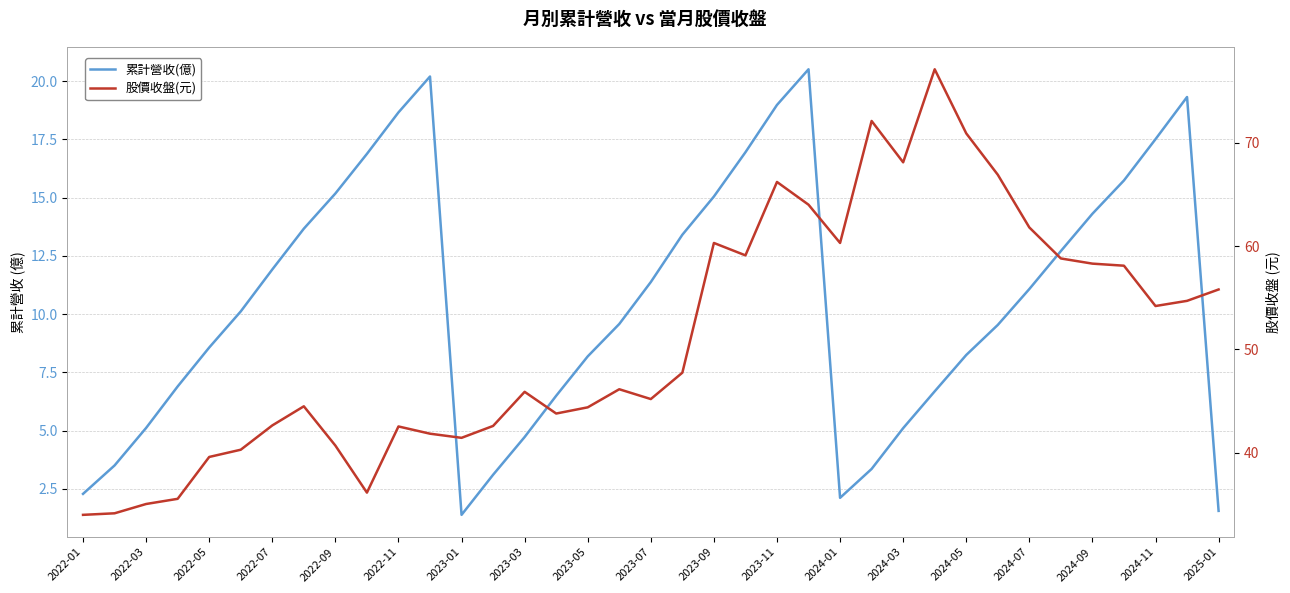

How many values in the 累計營收(億) series exceed 10?

19